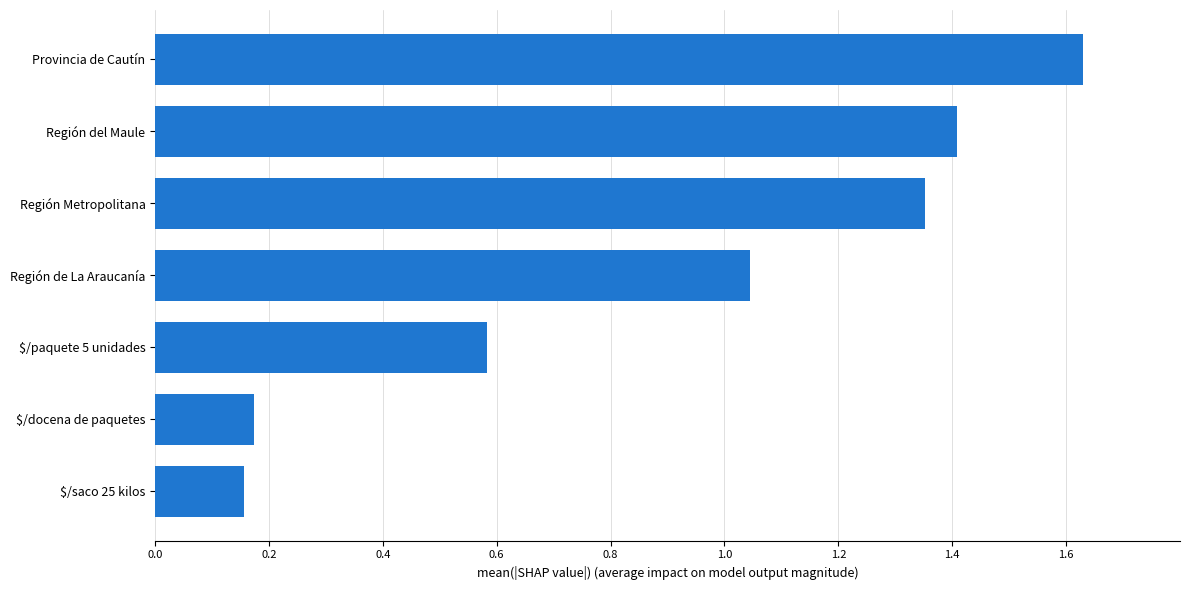

Between Región del Maule and $/docena de paquetes, which is larger?

Región del Maule